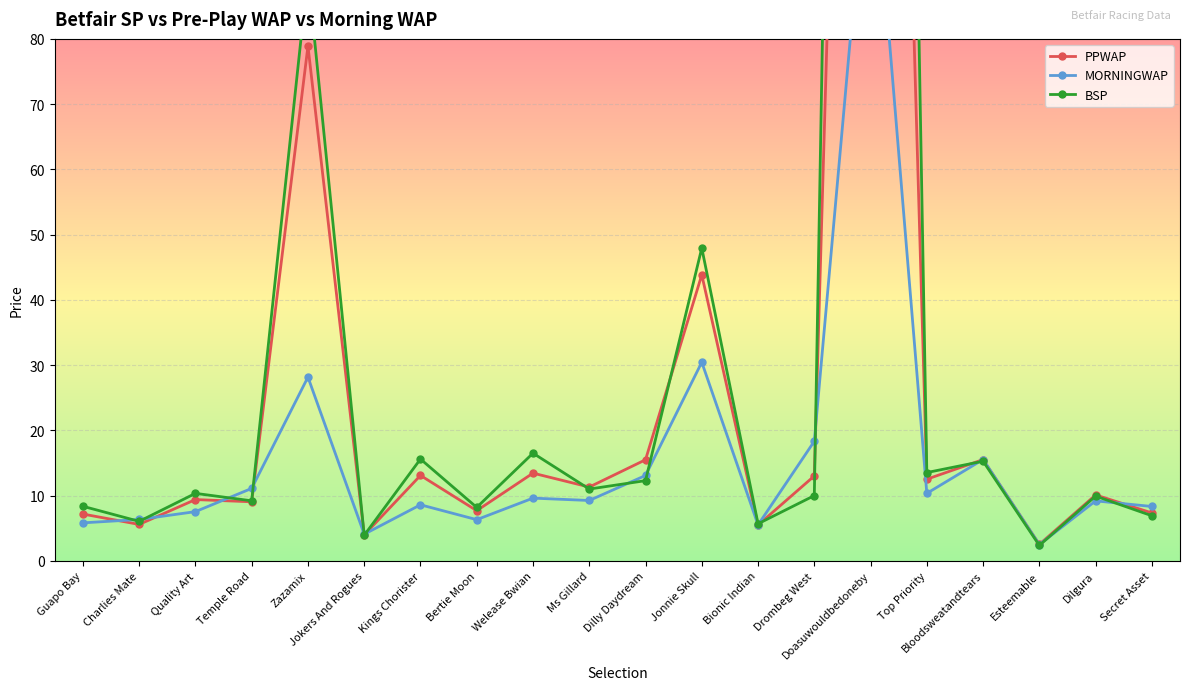

True or false: MORNINGWAP and BSP intersect in this chart.

True